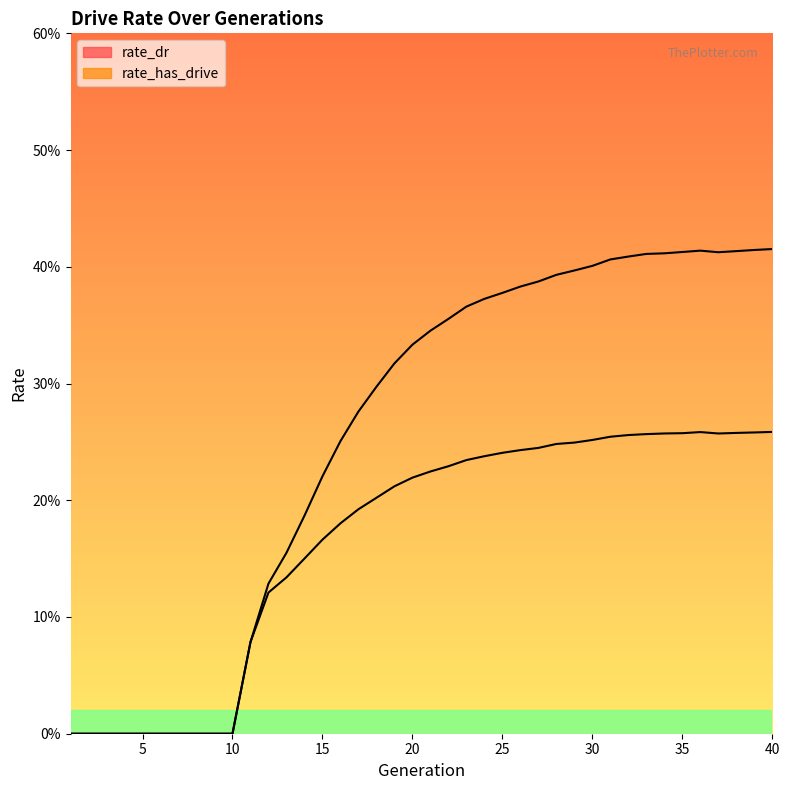

What are all the series names shown in the legend?

rate_dr, rate_has_drive